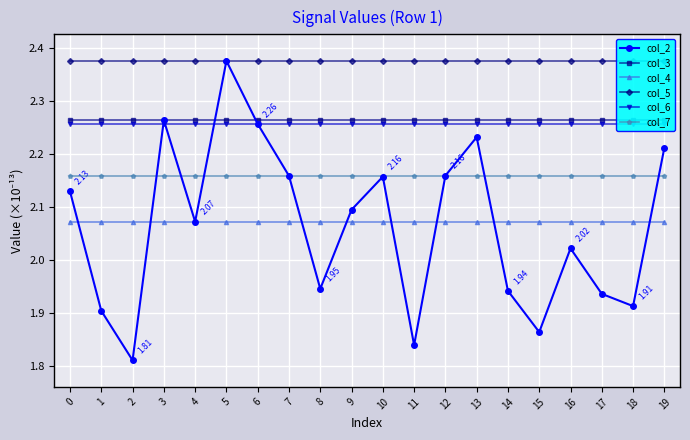

What are all the series names shown in the legend?

col_2, col_3, col_4, col_5, col_6, col_7